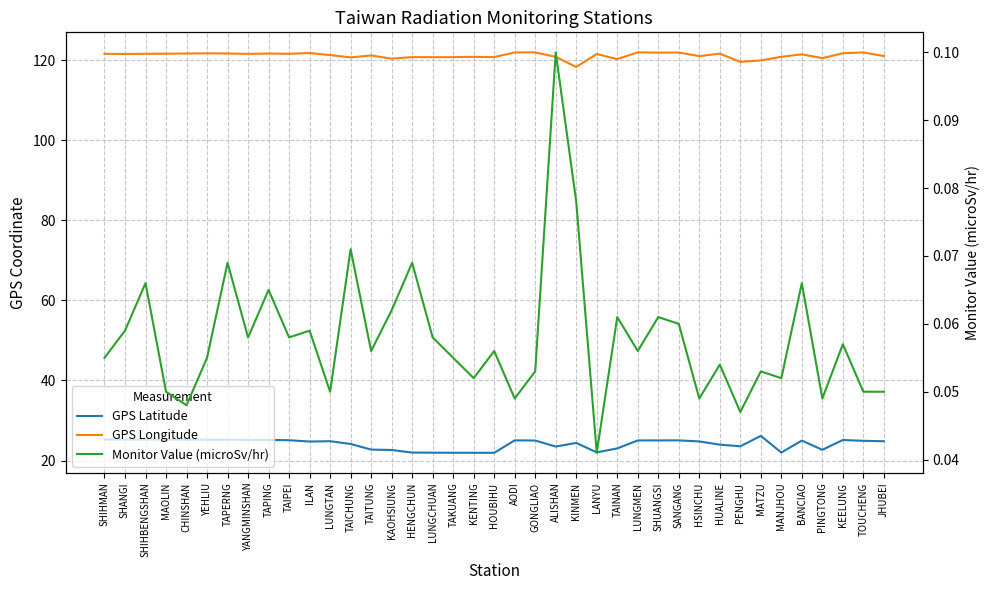

What is the label of the 2nd point from the right?

TOUCHENG